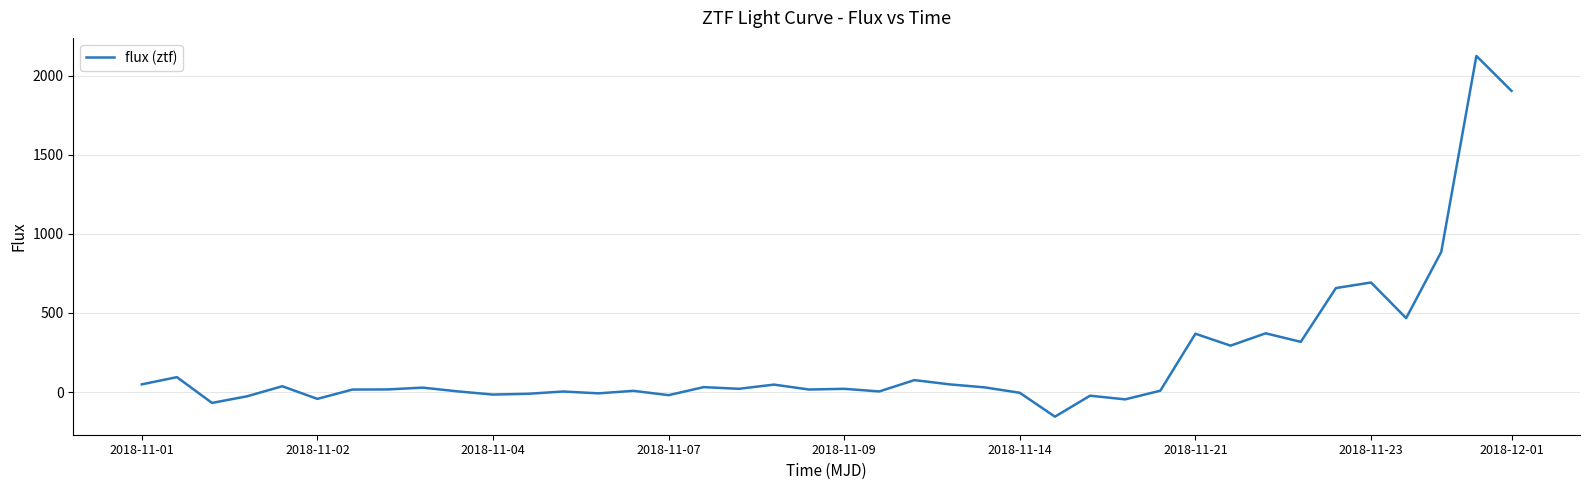

What is the minimum value shown in the chart?

-156.0